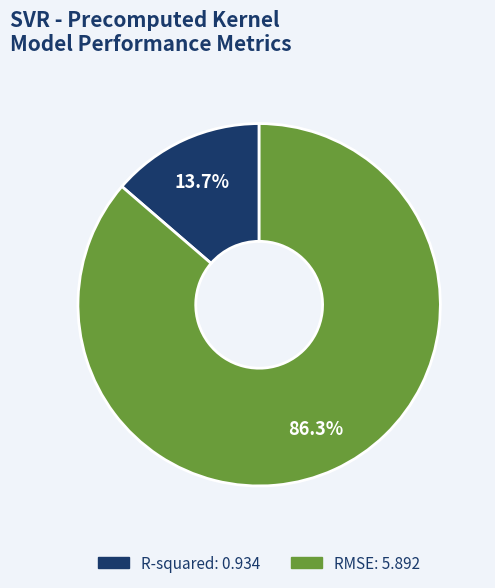

Combined, what portion of the pie is R-squared and RMSE?

100.0%